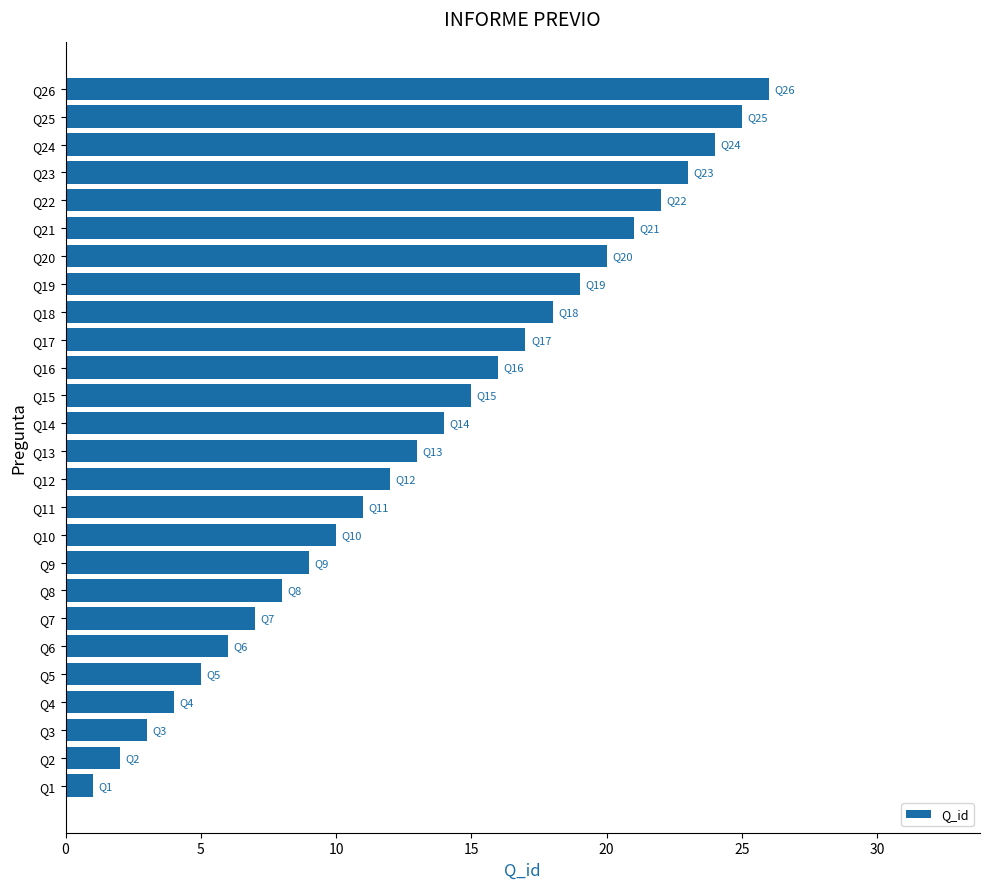

Is it true that the value at Q1 is 1?

True